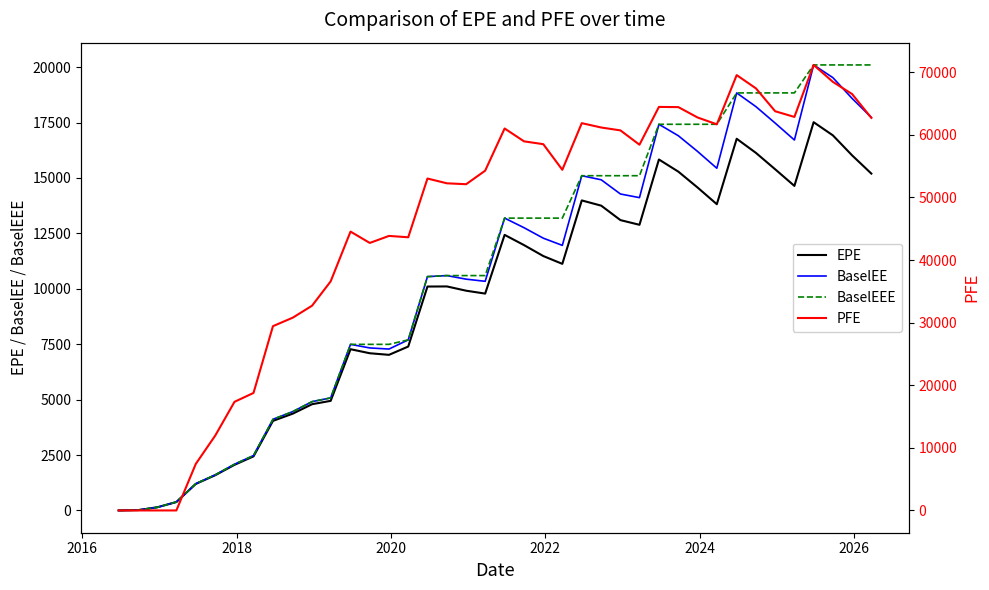

What is the highest value of the EPE series?

17516.3